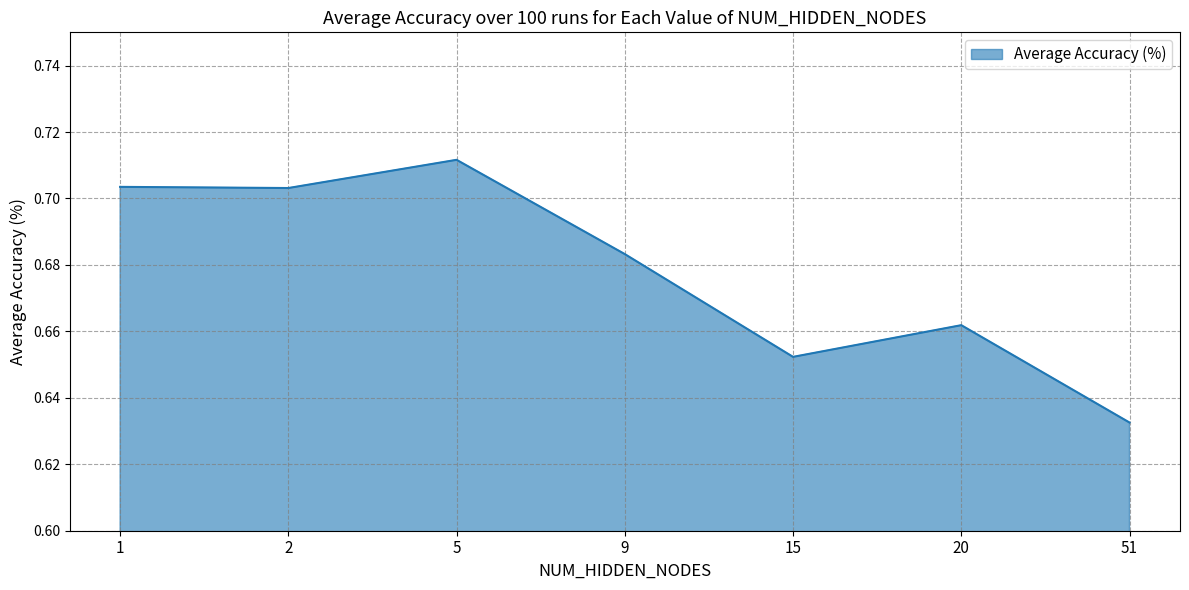

What is the sum of all values?

4.7